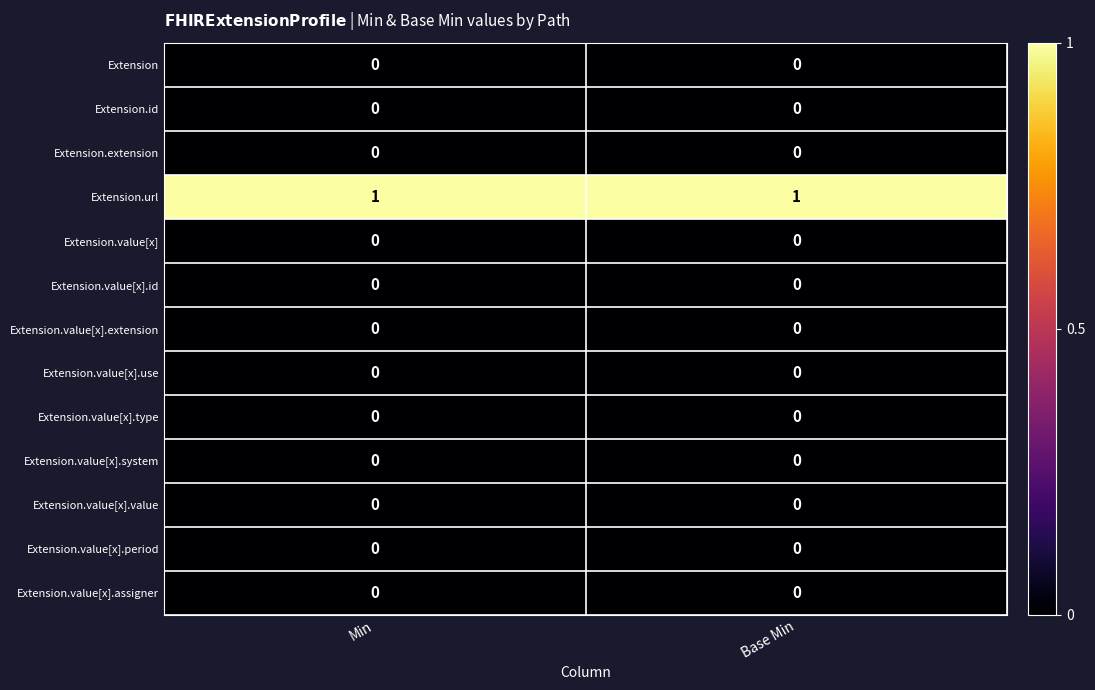

Reading left to right, extract all data points from this chart.

Extension: Min=0	Base Min=0
Extension.id: Min=0	Base Min=0
Extension.extension: Min=0	Base Min=0
Extension.url: Min=1	Base Min=1
Extension.value[x]: Min=0	Base Min=0
Extension.value[x].id: Min=0	Base Min=0
Extension.value[x].extension: Min=0	Base Min=0
Extension.value[x].use: Min=0	Base Min=0
Extension.value[x].type: Min=0	Base Min=0
Extension.value[x].system: Min=0	Base Min=0
Extension.value[x].value: Min=0	Base Min=0
Extension.value[x].period: Min=0	Base Min=0
Extension.value[x].assigner: Min=0	Base Min=0